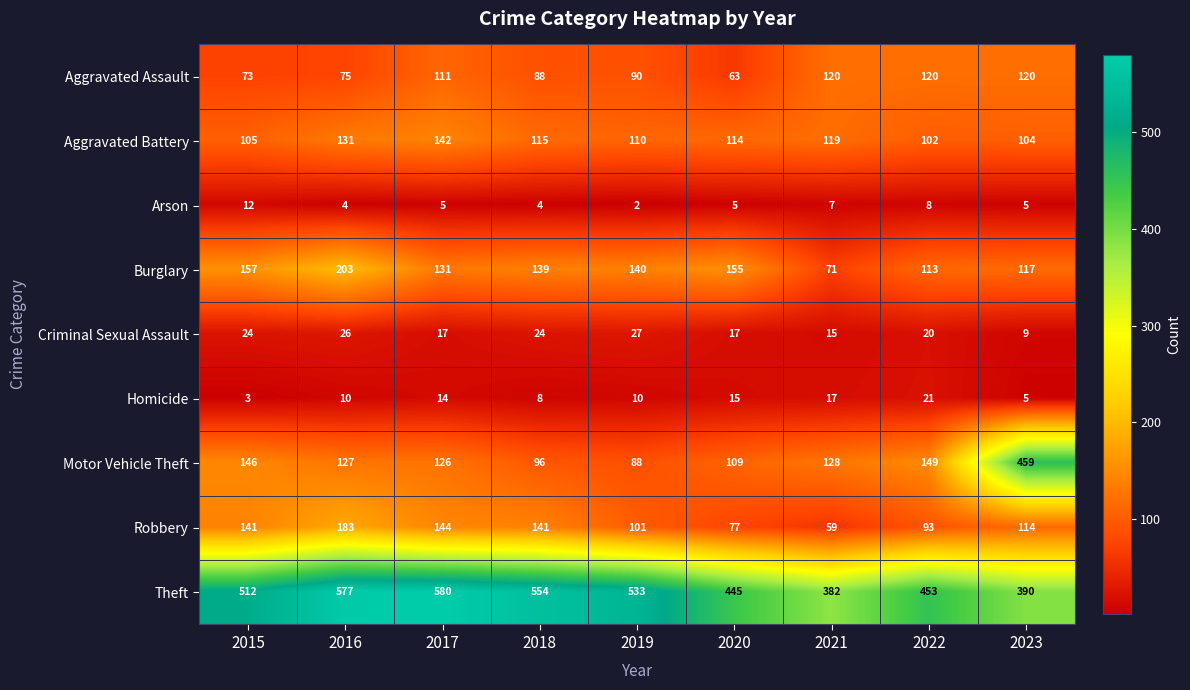

Where does the Arson series first go above 5?

2015